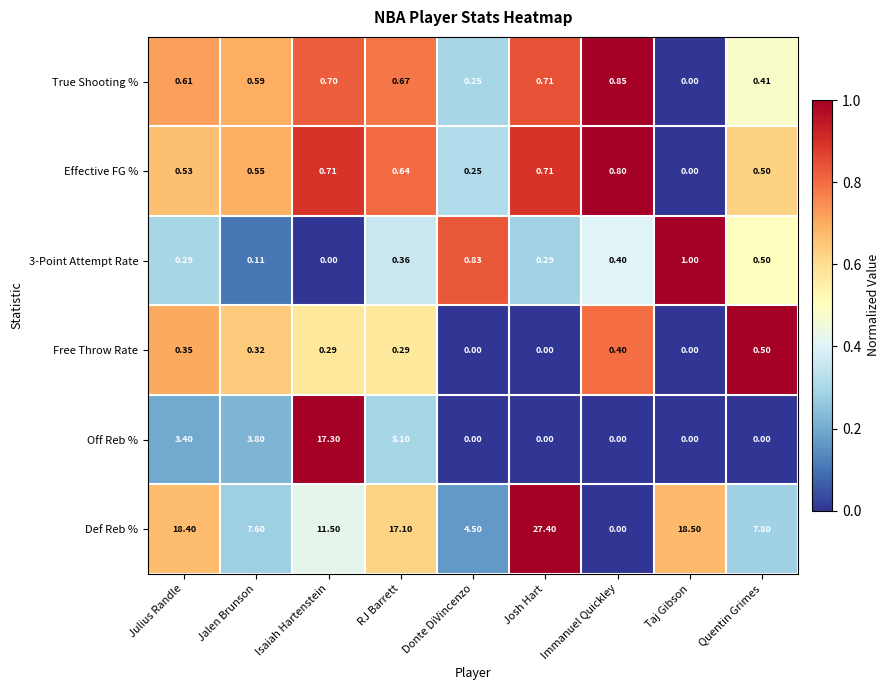

Which series changed the most between Immanuel Quickley and Taj Gibson?

Def Reb %